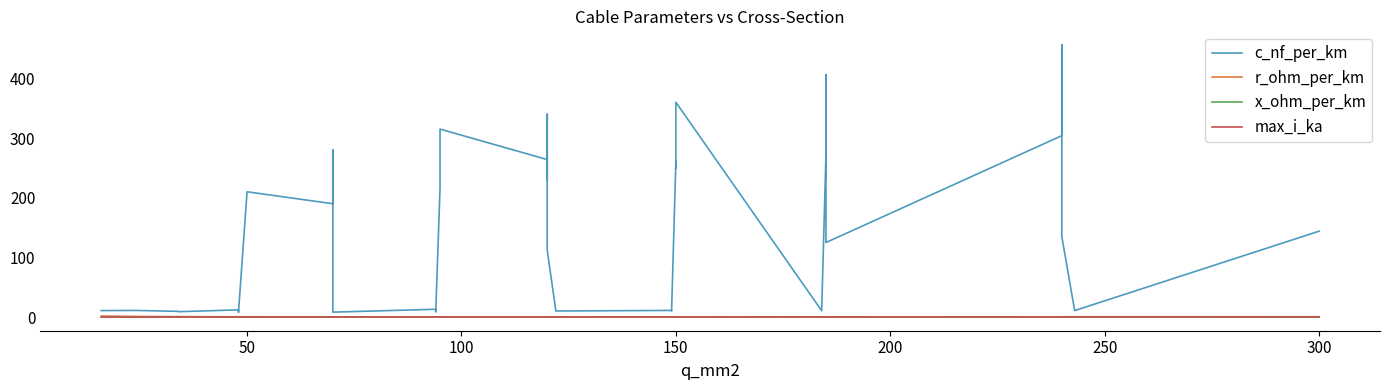

What is the difference between the maximum and second lowest values in the c_nf_per_km series?

447.6